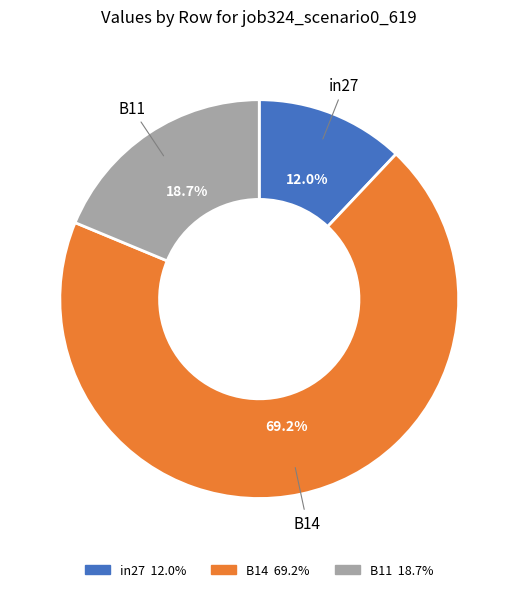

Which slice is the smallest?

in27